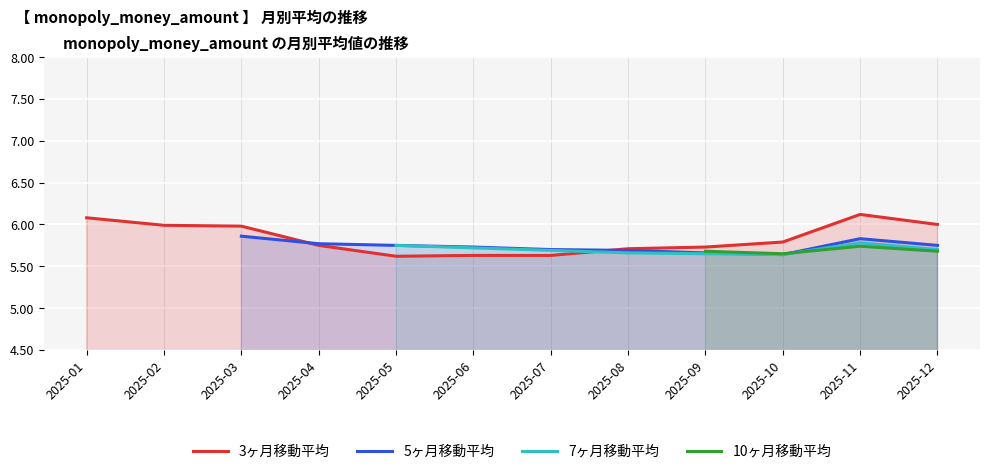

How many interior local valleys does the 7ヶ月移動平均 series have?

1